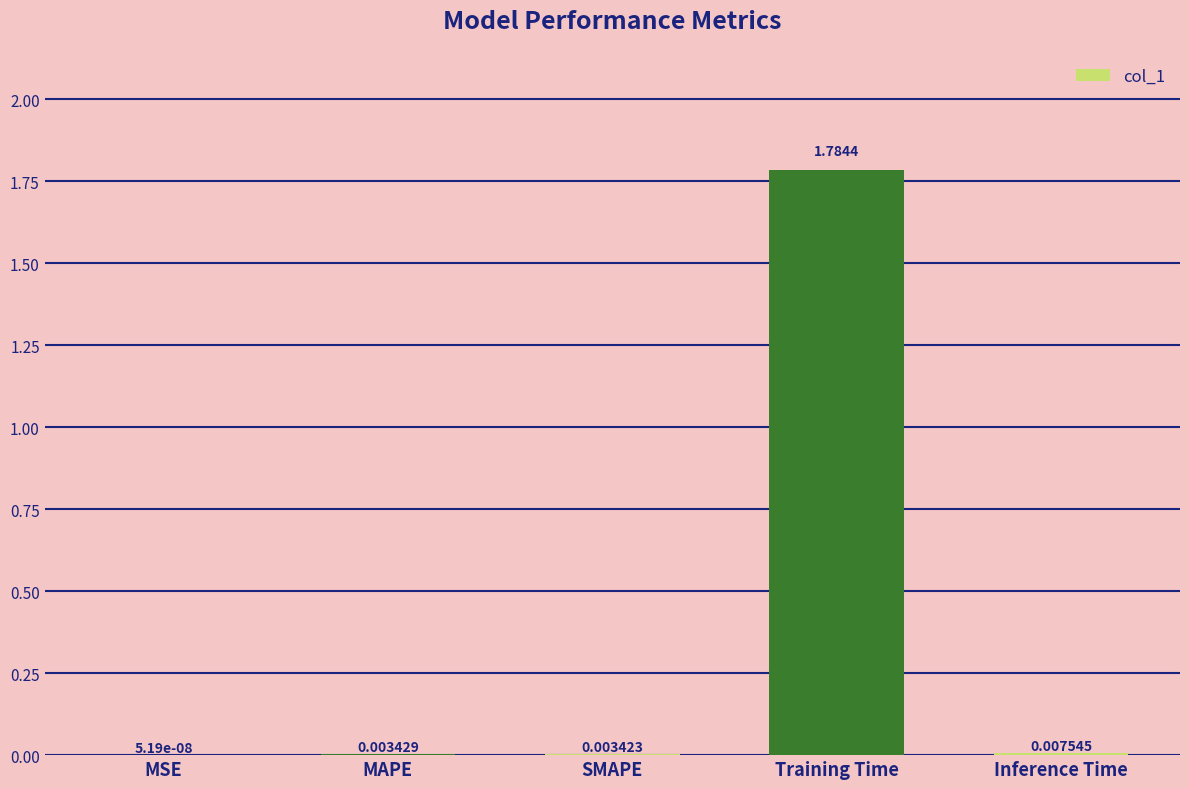

Between MSE and Training Time, which is larger?

Training Time